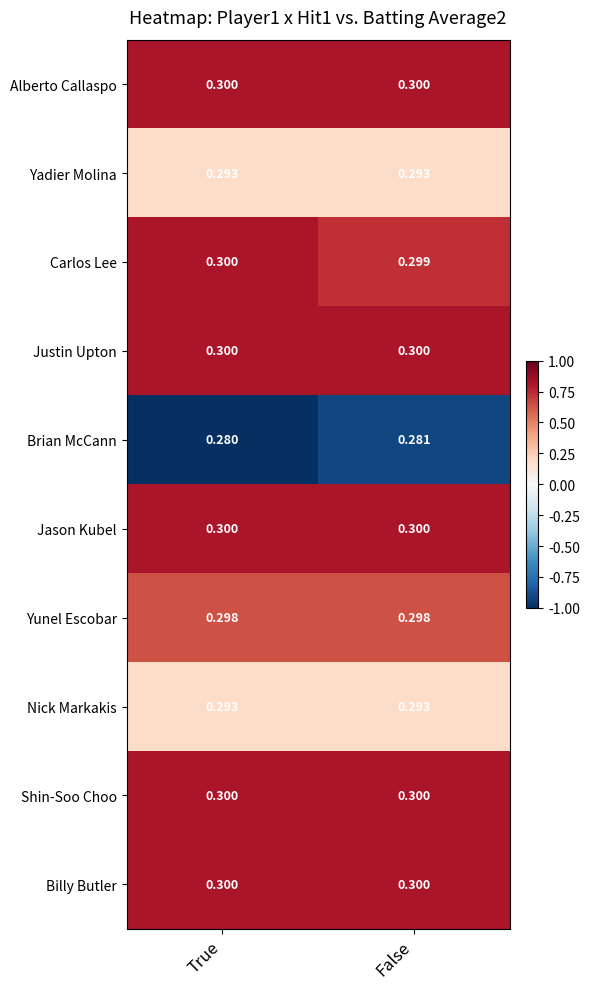

Is the value of Jason Kubel at False greater than the value of Yadier Molina at True?

Yes